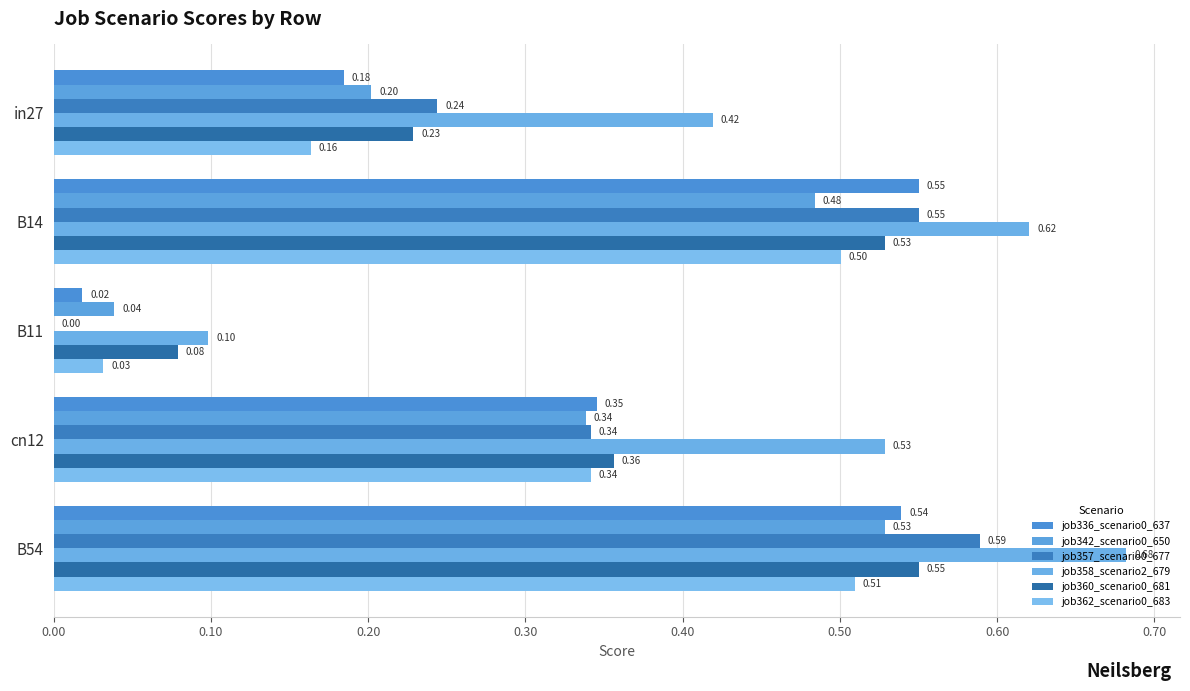

How many distinct data groups are displayed?

6